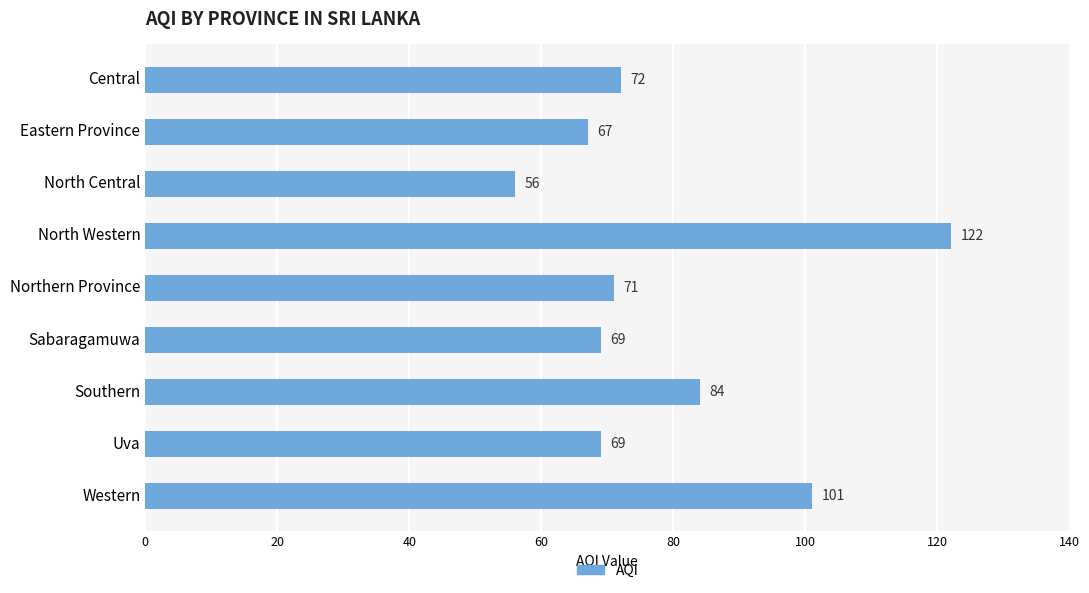

Is it true that the value at North Western is 122?

True